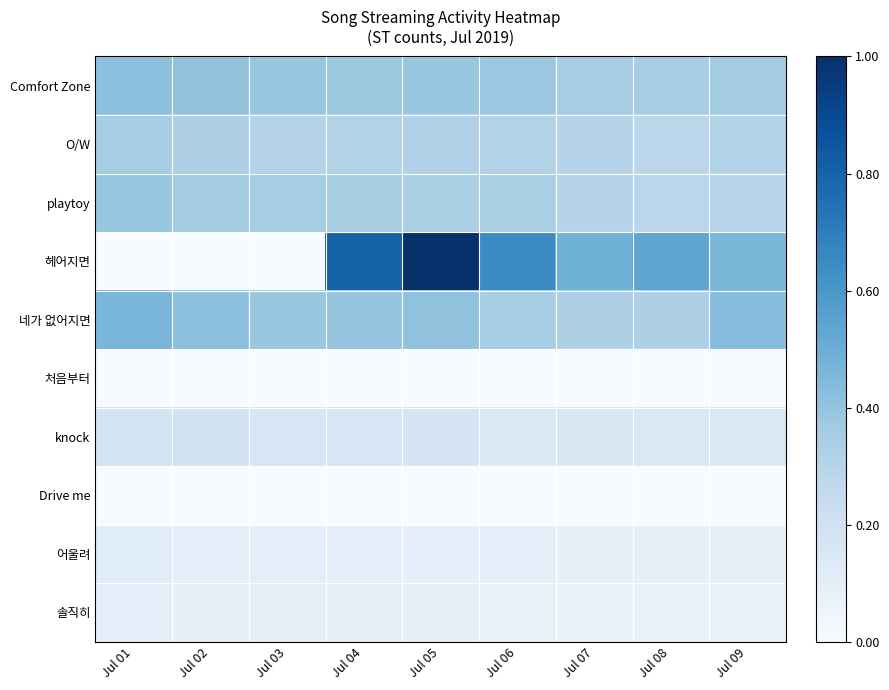

Reading right to left, list all the values displayed in this chart.

Comfort Zone: Jul 09=0.4	Jul 08=0.3	Jul 07=0.3	Jul 06=0.4	Jul 05=0.4	Jul 04=0.4	Jul 03=0.4	Jul 02=0.4	Jul 01=0.4
O/W: Jul 09=0.3	Jul 08=0.3	Jul 07=0.3	Jul 06=0.3	Jul 05=0.3	Jul 04=0.3	Jul 03=0.3	Jul 02=0.3	Jul 01=0.3
playtoy: Jul 09=0.3	Jul 08=0.3	Jul 07=0.3	Jul 06=0.3	Jul 05=0.3	Jul 04=0.3	Jul 03=0.4	Jul 02=0.4	Jul 01=0.4
헤어지면: Jul 09=0.5	Jul 08=0.5	Jul 07=0.5	Jul 06=0.6	Jul 05=1.0	Jul 04=0.8	Jul 03=0.0	Jul 02=0.0	Jul 01=0.0
네가 없어지면: Jul 09=0.4	Jul 08=0.3	Jul 07=0.3	Jul 06=0.3	Jul 05=0.4	Jul 04=0.4	Jul 03=0.4	Jul 02=0.4	Jul 01=0.5
처음부터: Jul 09=0.0	Jul 08=0.0	Jul 07=0.0	Jul 06=0.0	Jul 05=0.0	Jul 04=0.0	Jul 03=0.0	Jul 02=0.0	Jul 01=0.0
knock: Jul 09=0.1	Jul 08=0.1	Jul 07=0.2	Jul 06=0.1	Jul 05=0.2	Jul 04=0.2	Jul 03=0.2	Jul 02=0.2	Jul 01=0.2
Drive me: Jul 09=0.0	Jul 08=0.0	Jul 07=0.0	Jul 06=0.0	Jul 05=0.0	Jul 04=0.0	Jul 03=0.0	Jul 02=0.0	Jul 01=0.0
어울려: Jul 09=0.1	Jul 08=0.1	Jul 07=0.1	Jul 06=0.1	Jul 05=0.1	Jul 04=0.1	Jul 03=0.1	Jul 02=0.1	Jul 01=0.1
솔직히: Jul 09=0.1	Jul 08=0.1	Jul 07=0.1	Jul 06=0.1	Jul 05=0.1	Jul 04=0.1	Jul 03=0.1	Jul 02=0.1	Jul 01=0.1